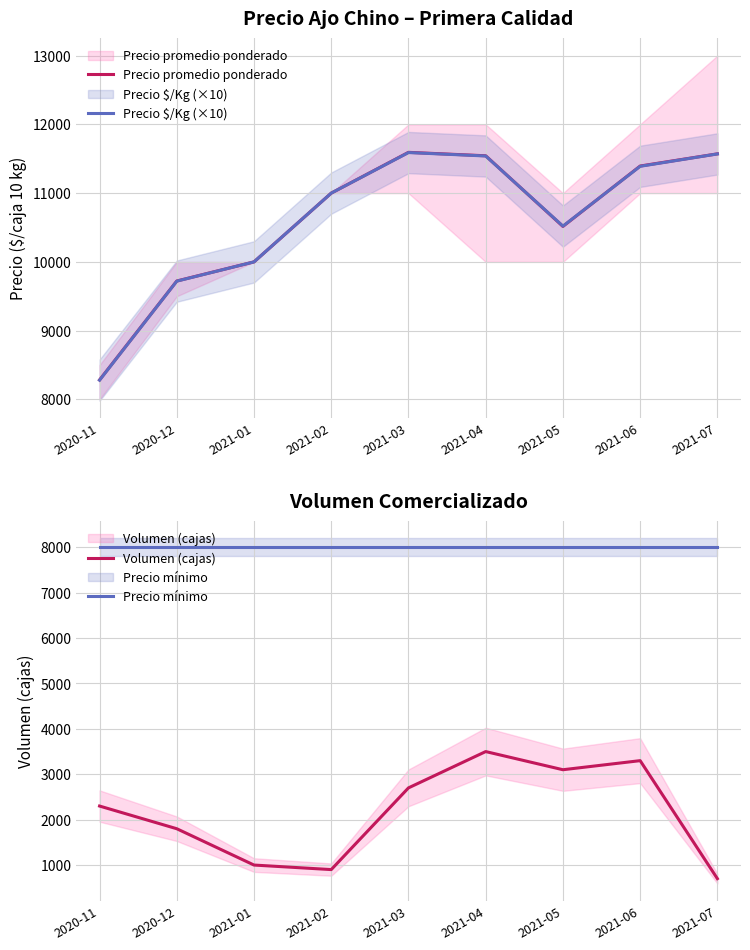

True or false: Precio promedio ponderado has more than 1 interior local peaks.

False